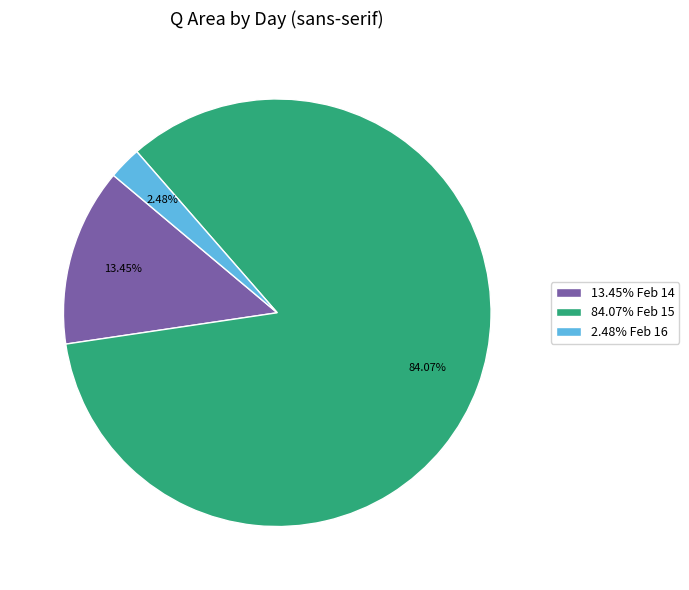

Does any single category account for the majority?

Yes